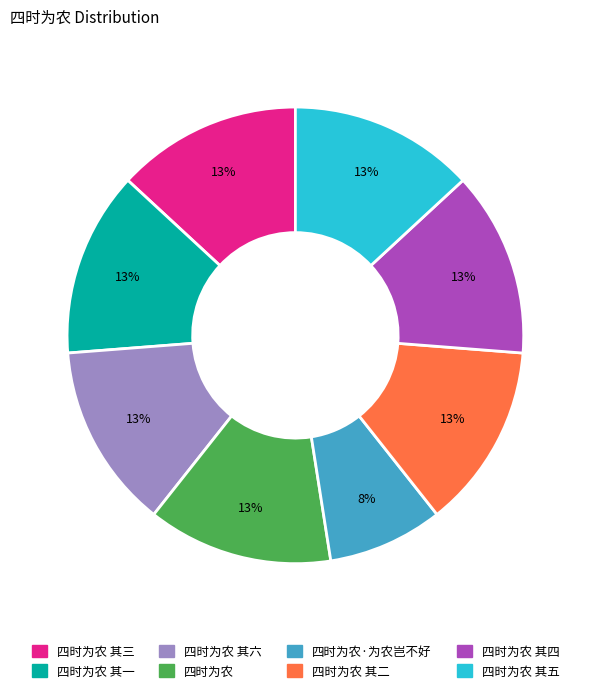

To the nearest percent, what is the average slice percentage?

12%